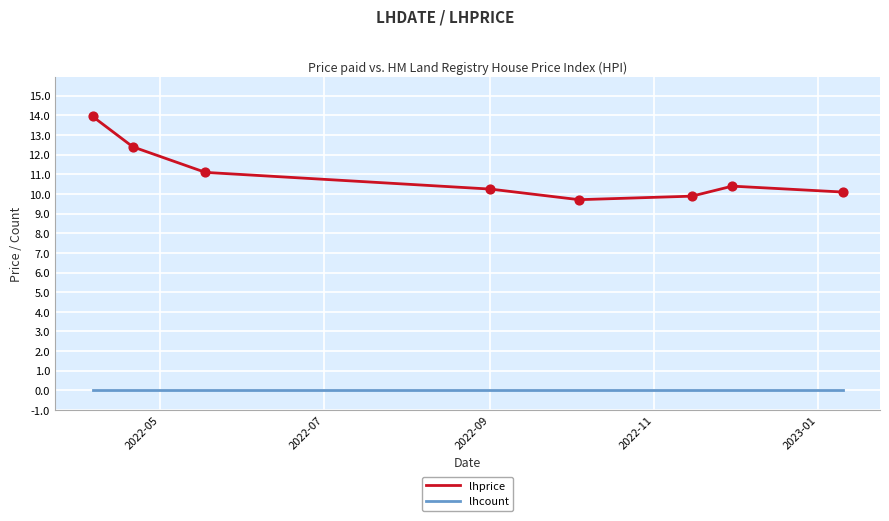

List the series in order of their overall mean, highest first.

lhprice, lhcount